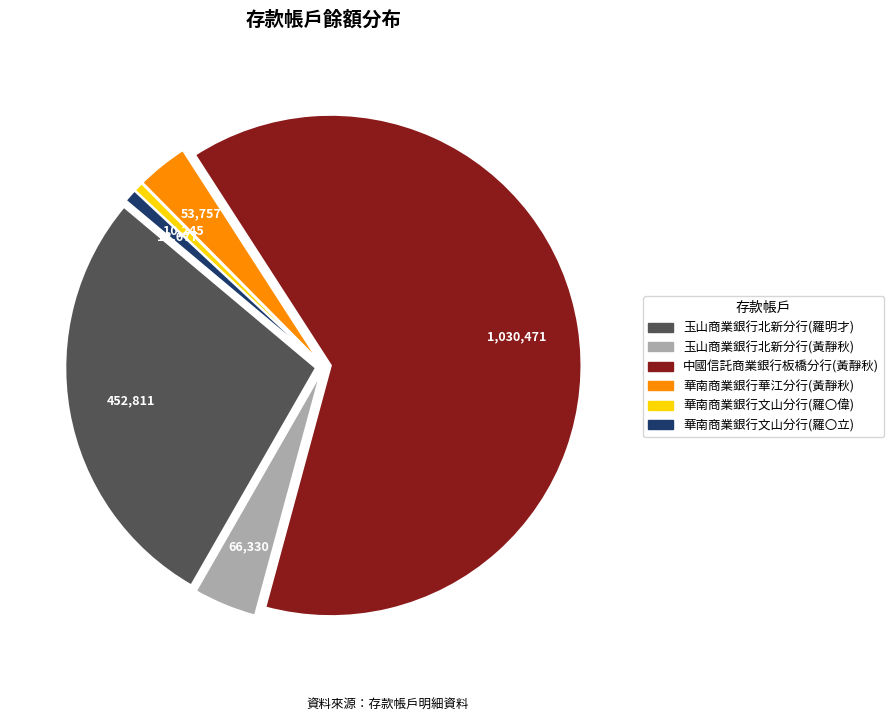

Combined, do 中國信託商業銀行板橋分行(黃靜秋) and 玉山商業銀行北新分行(黃靜秋) account for over 50%?

Yes